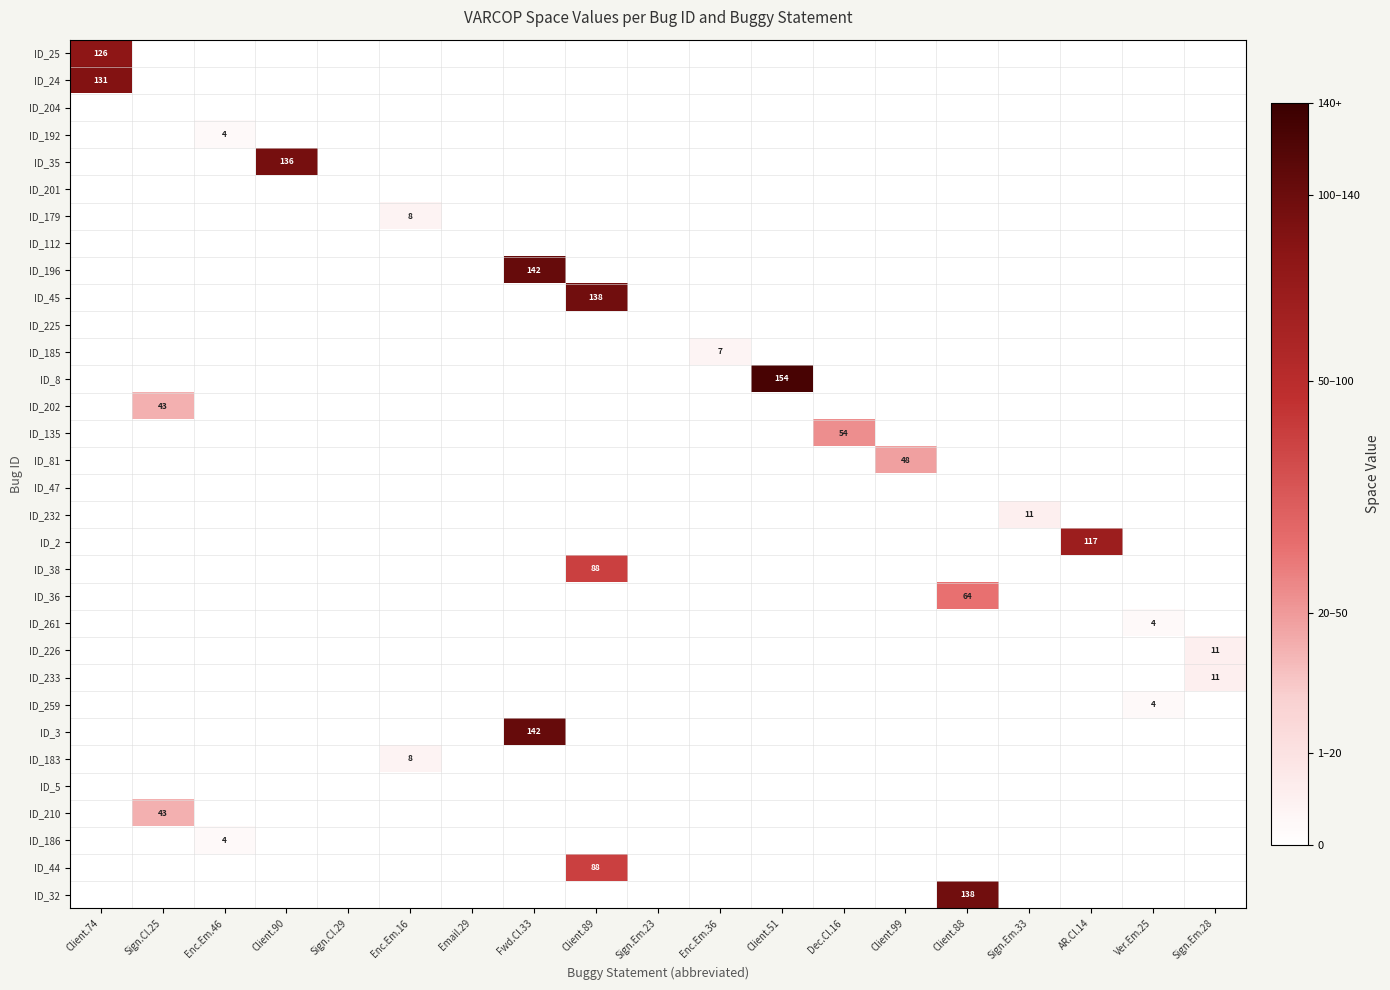

At which label is ID_259 closest to 2?

Client.74